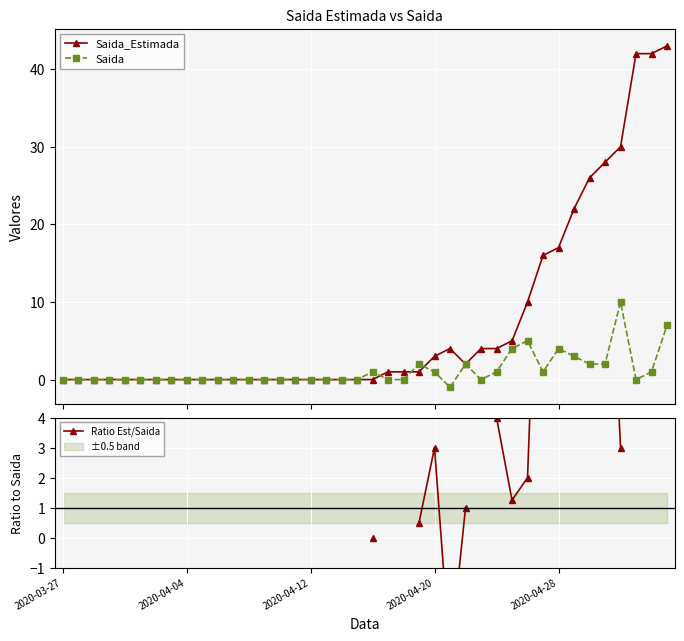

What is the value of the Saida point at the 27th from the left?

2